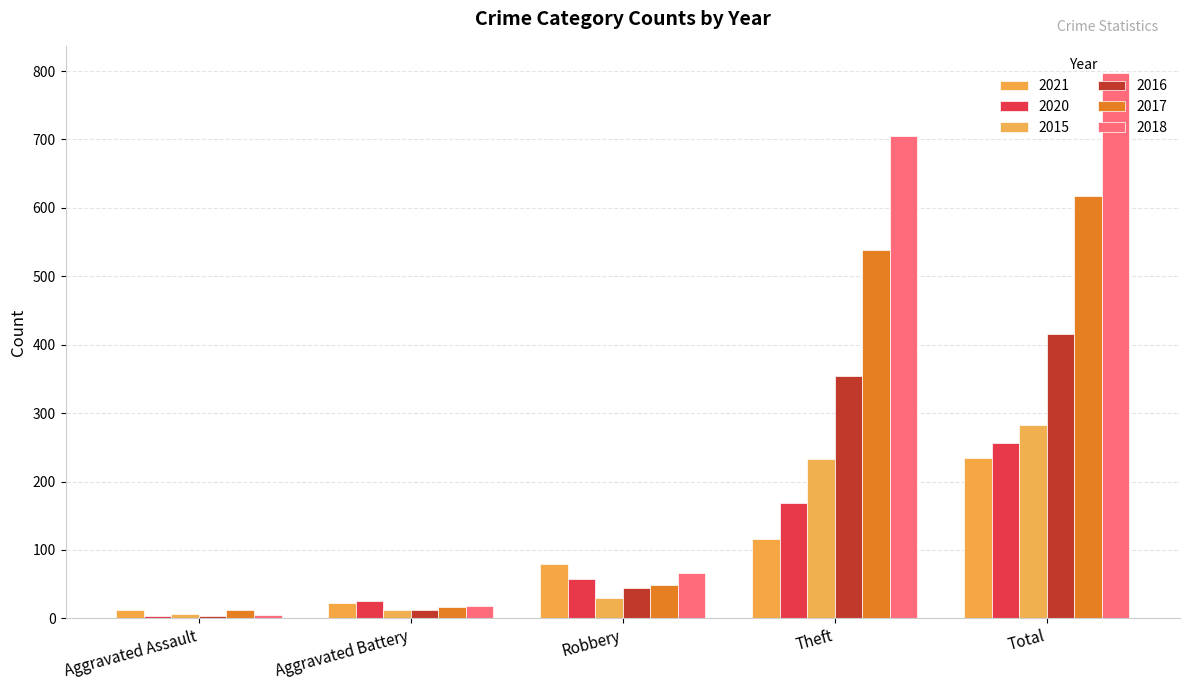

Is it true that 2015 equals 30 at Robbery?

True